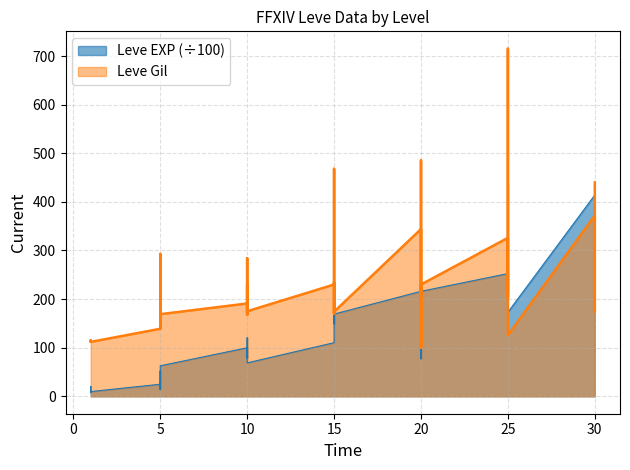

What is the label of the 24th point from the left?

15